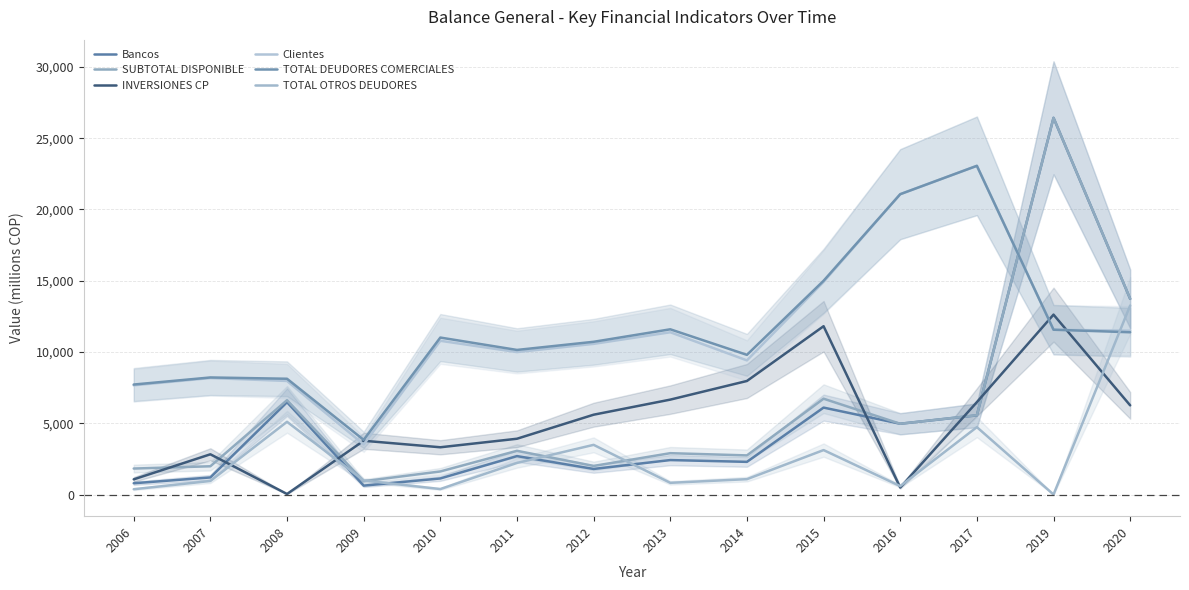

How many times do Bancos and Clientes cross each other?

1